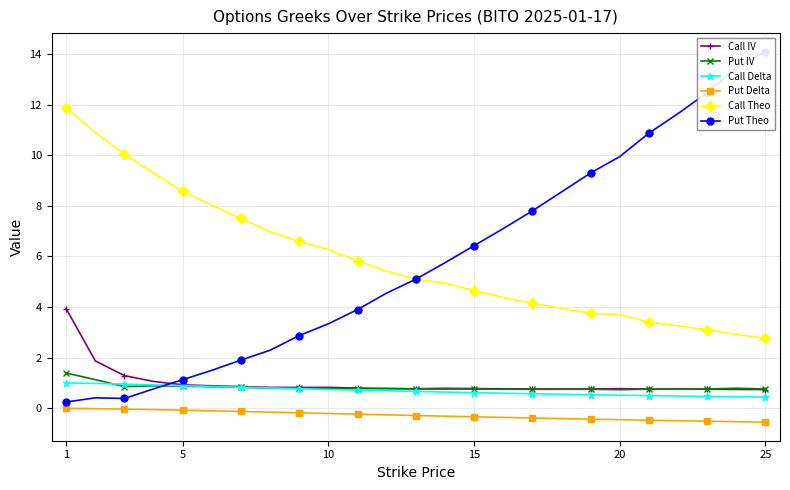

The Call IV series shows 0.7 at 25. True or false?

True